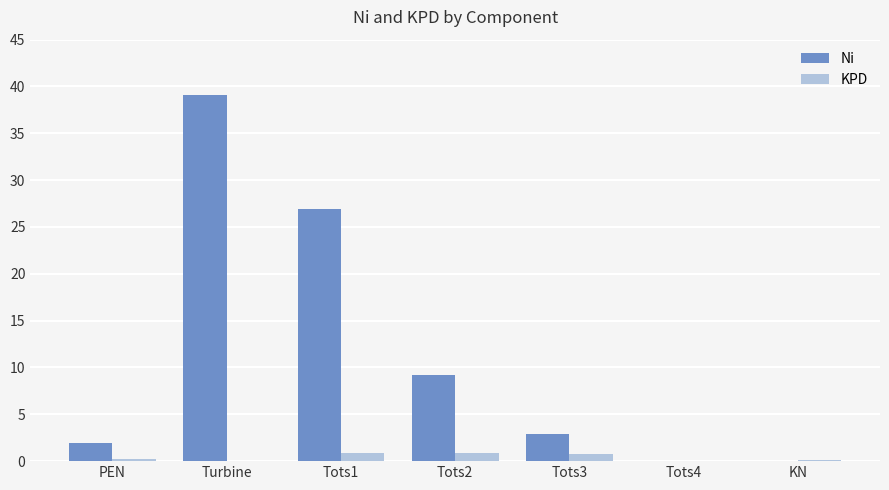

At which category does the chart reach its peak across all series?

Turbine